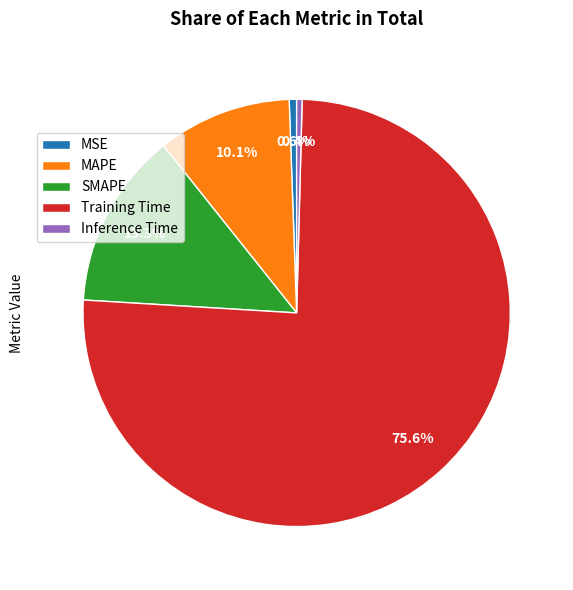

To the nearest percent, what portion does MSE represent?

1%